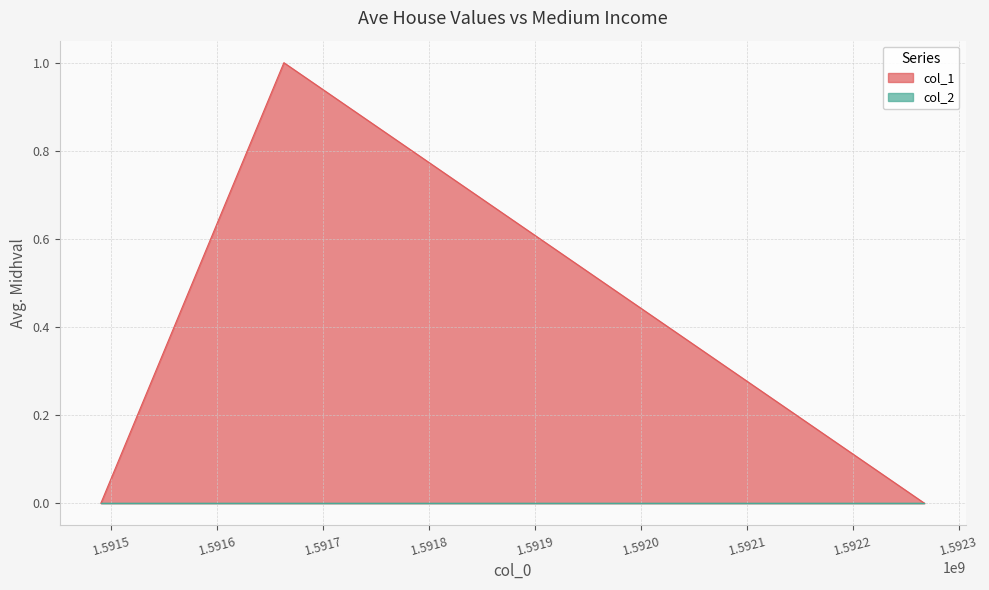

What is the difference between the maximum and minimum values?

1